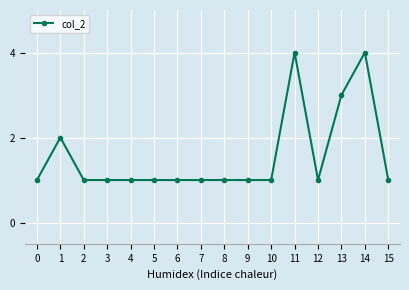

What is the value of the 13th point from the left?

1